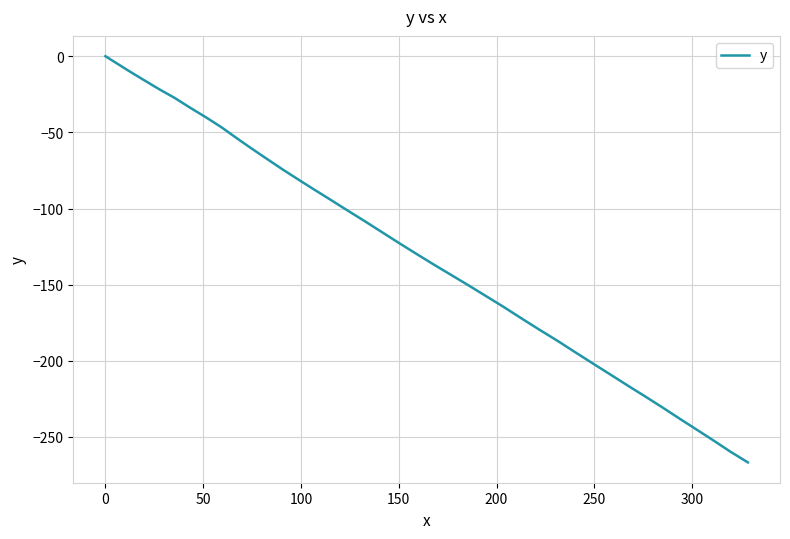

What is the difference between the maximum and minimum values?

266.7